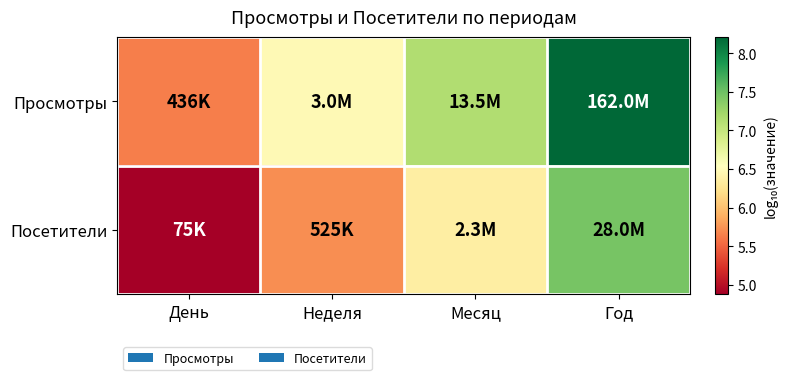

What is the maximum value shown in the chart?

8.2